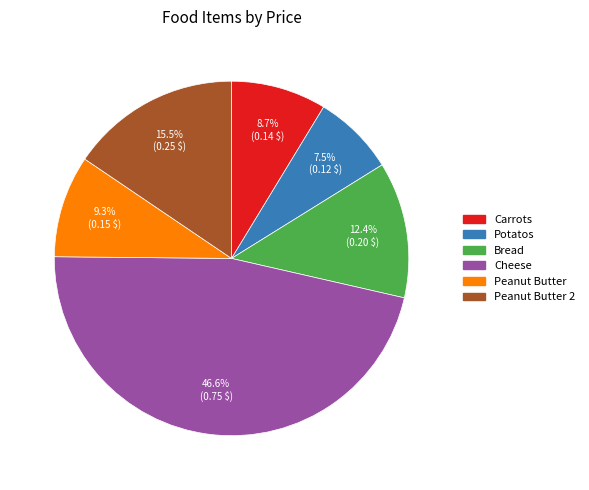

Is there any slice that represents more than half of the pie?

No